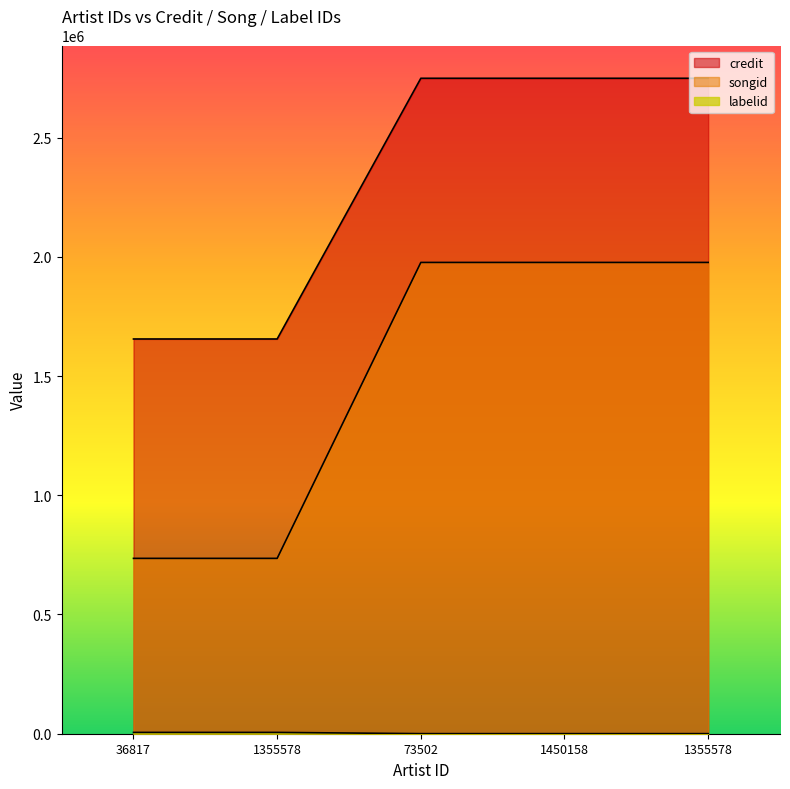

At which category is the sum across all series the highest?

73502